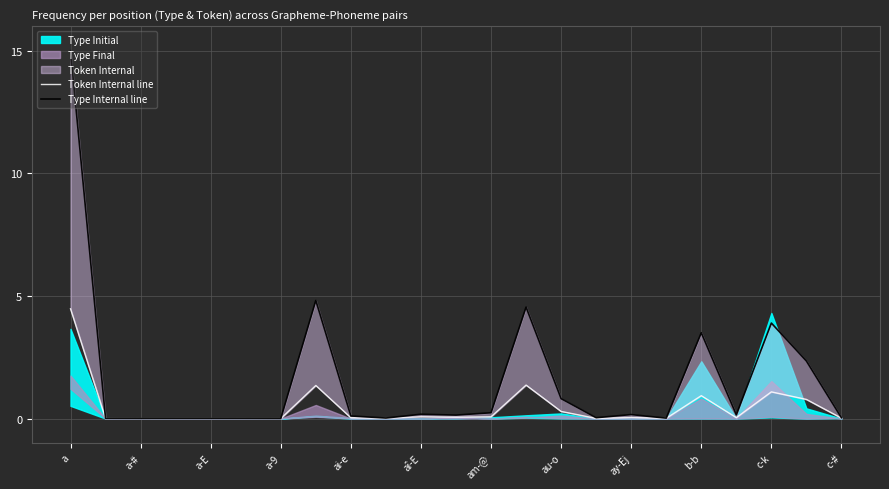

True or false: Type Internal line and Token Internal line cross at least once.

False